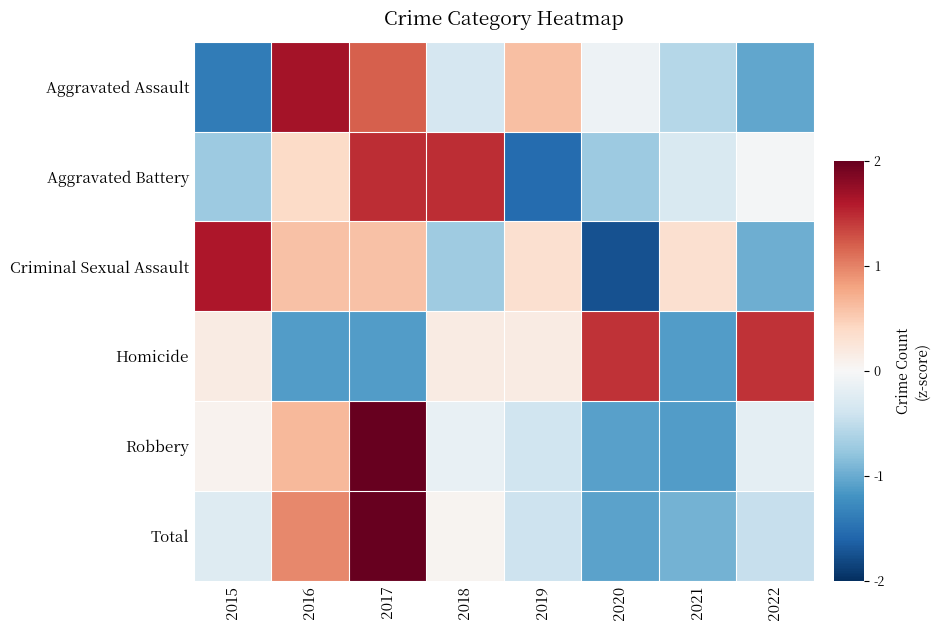

Rank the series by their maximum value, from lowest to highest.

Homicide, Aggravated Battery, Criminal Sexual Assault, Aggravated Assault, Total, Robbery